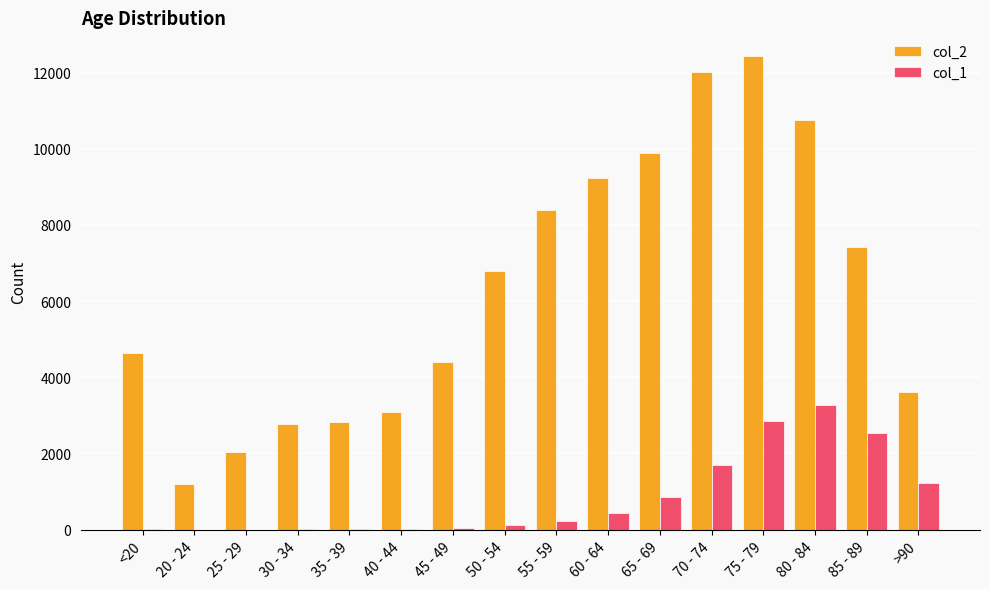

How many distinct data groups are displayed?

2